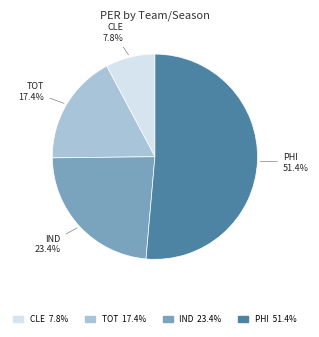

Is there a majority slice in this chart?

Yes